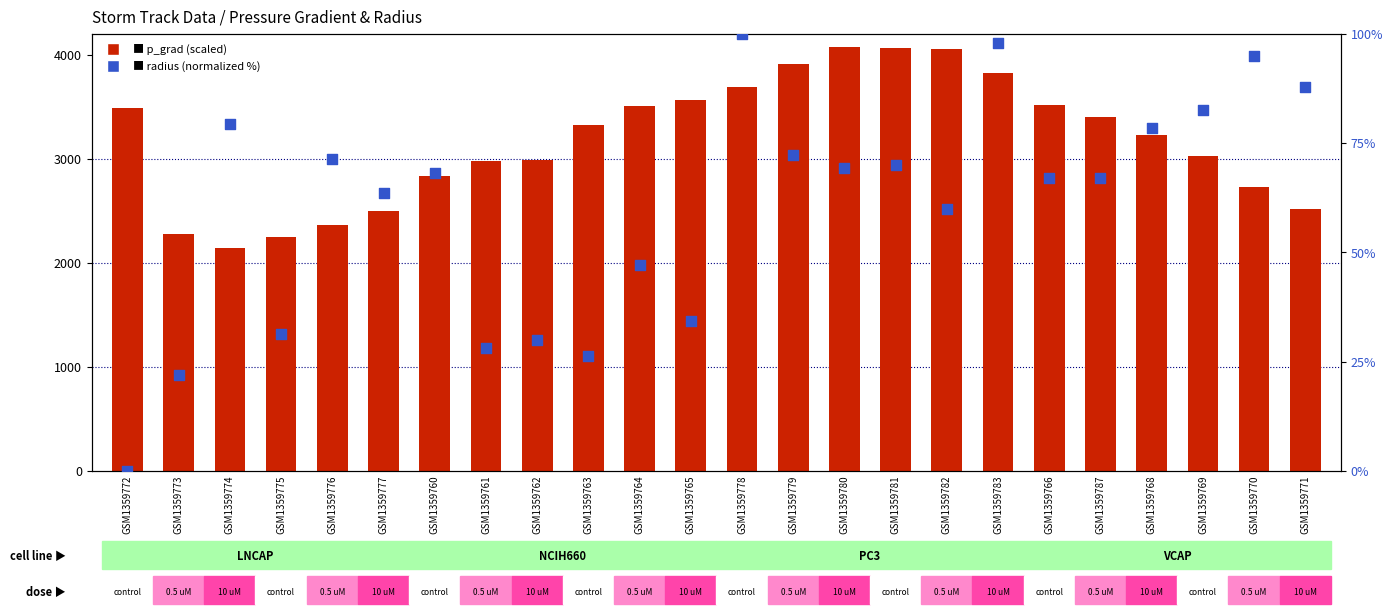

Which series contains the highest Y value?

p_grad (×200)